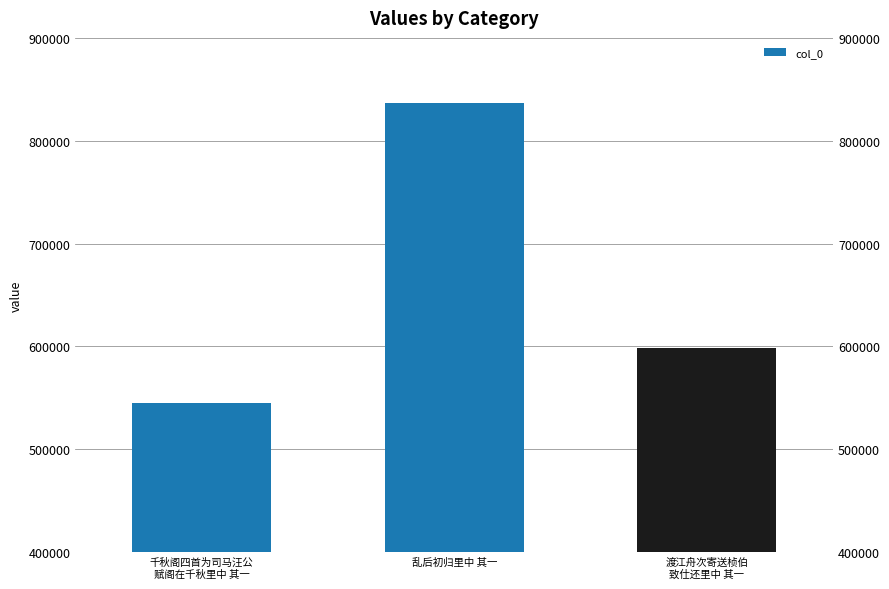

Is it true that the value at 千秋阁四首为司马汪公
赋阁在千秋里中 其一 is 545187?

True